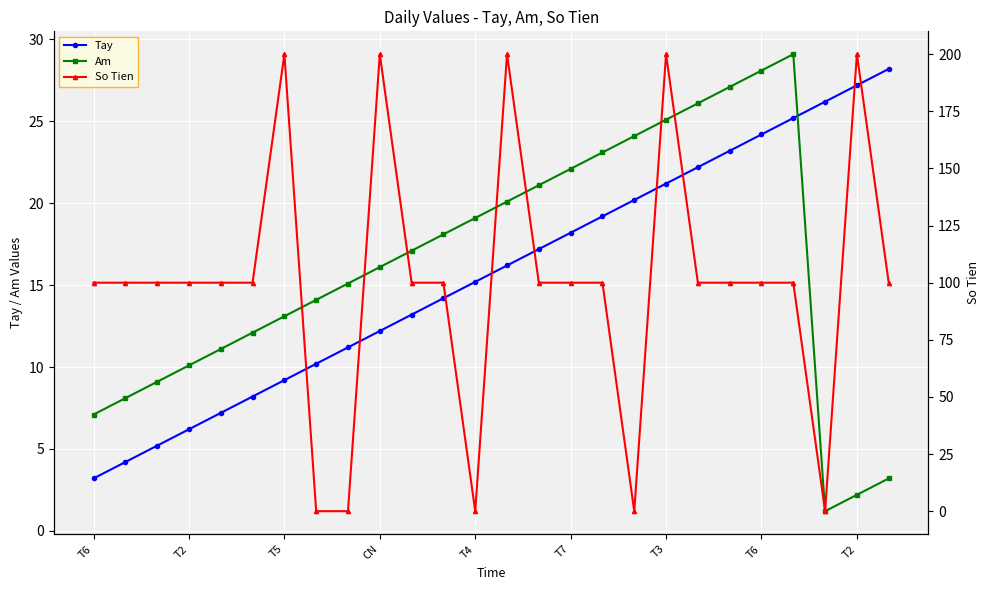

At which label does Am first exceed 17?

10